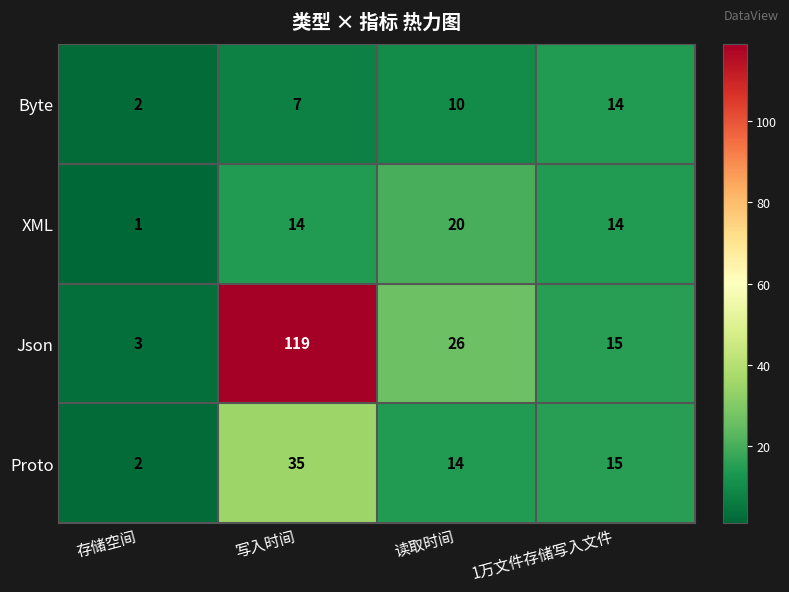

How many categories are shown in the chart?

4